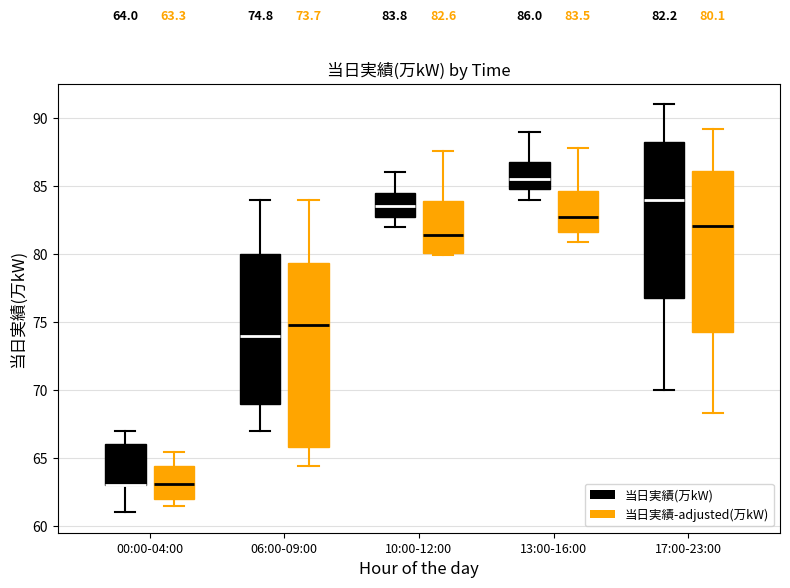

Comparing the boxes themselves (not the whiskers), which one is the tallest?

06:00-09:00 (当日実績-adjusted(万kW))